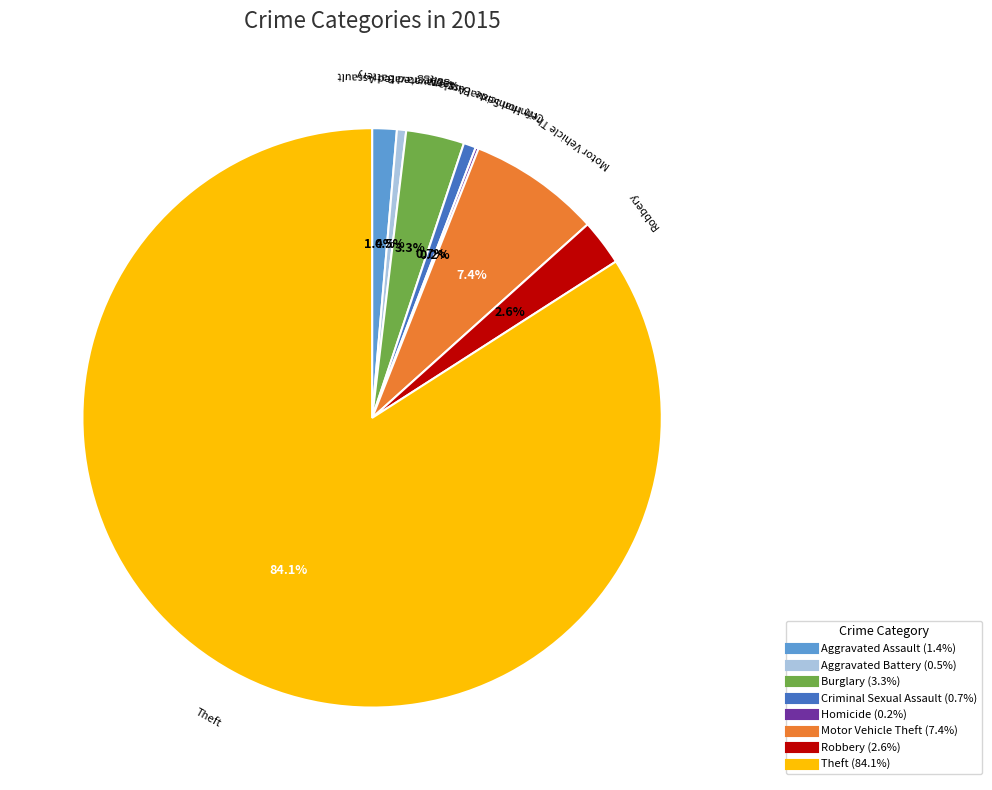

To the nearest percent, what is the combined percentage of Robbery and Motor Vehicle Theft?

10%